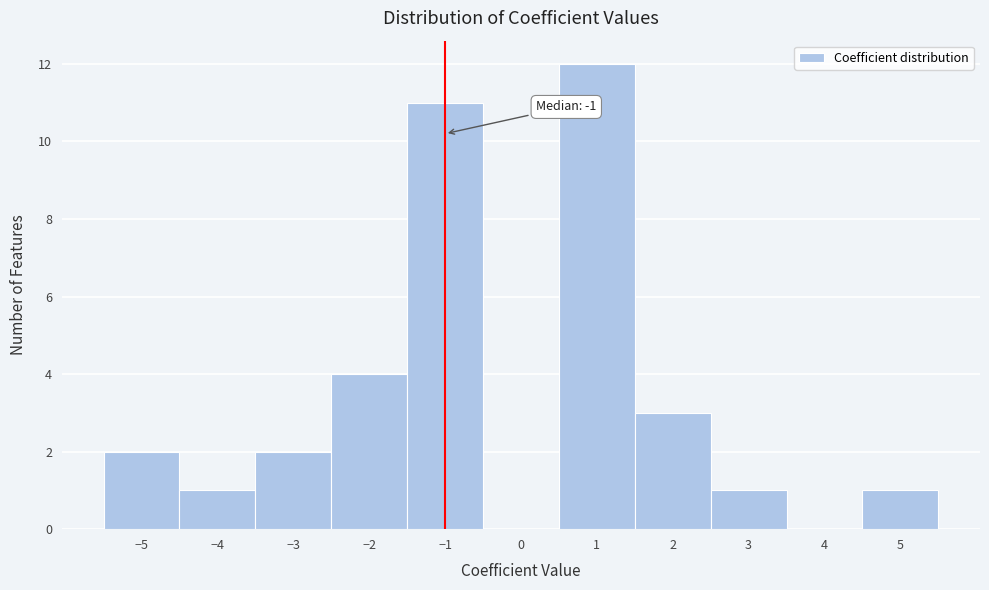

Which range on the x-axis has the tallest bar?

0.5 to 1.5